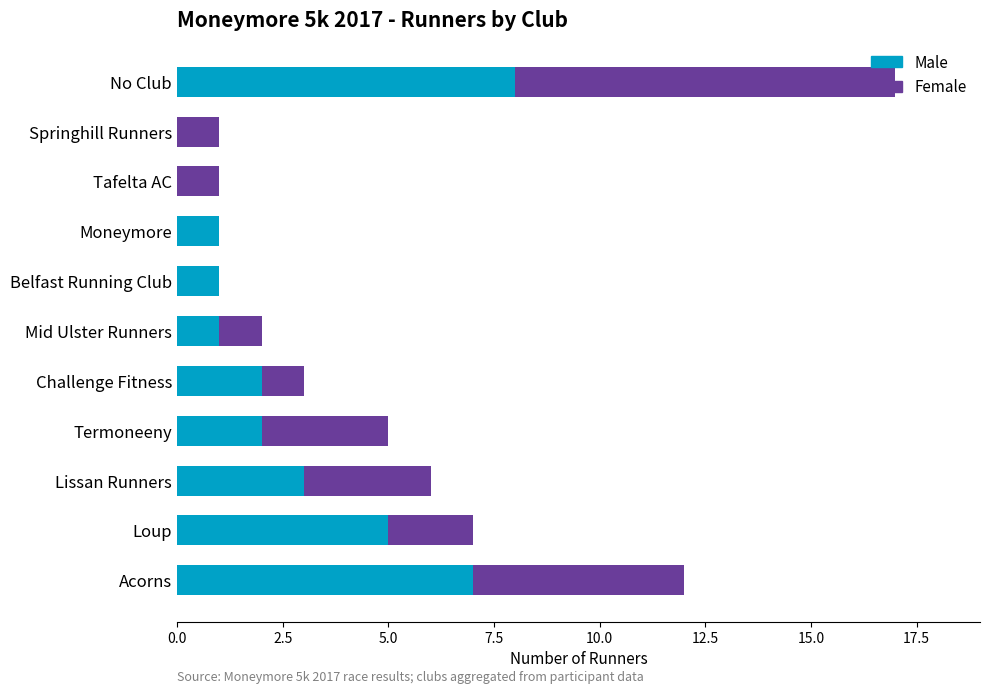

True or false: Male has a value of 2 at Challenge Fitness.

True